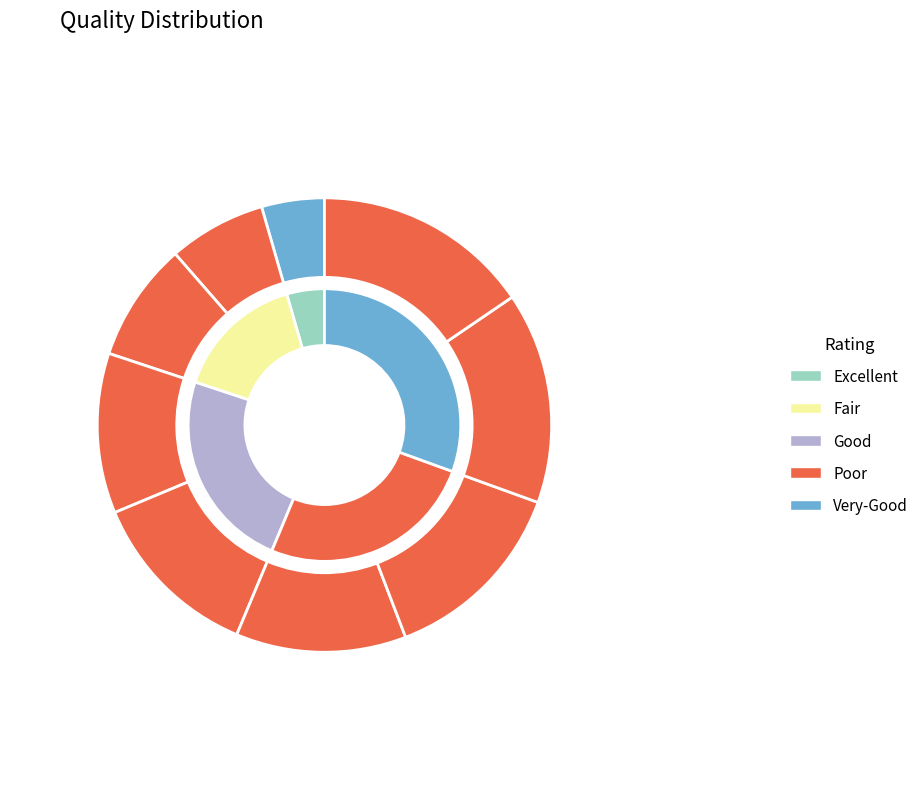

To the nearest percent, what is the average slice percentage?

11%